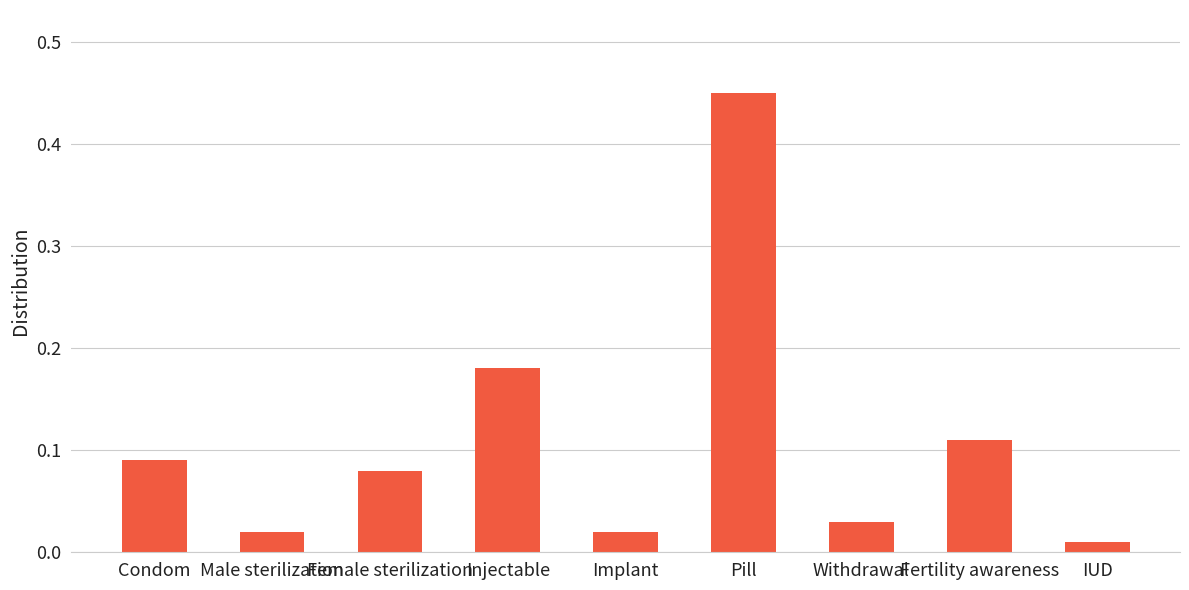

The chart shows a value of 0.7 at Pill. True or false?

False